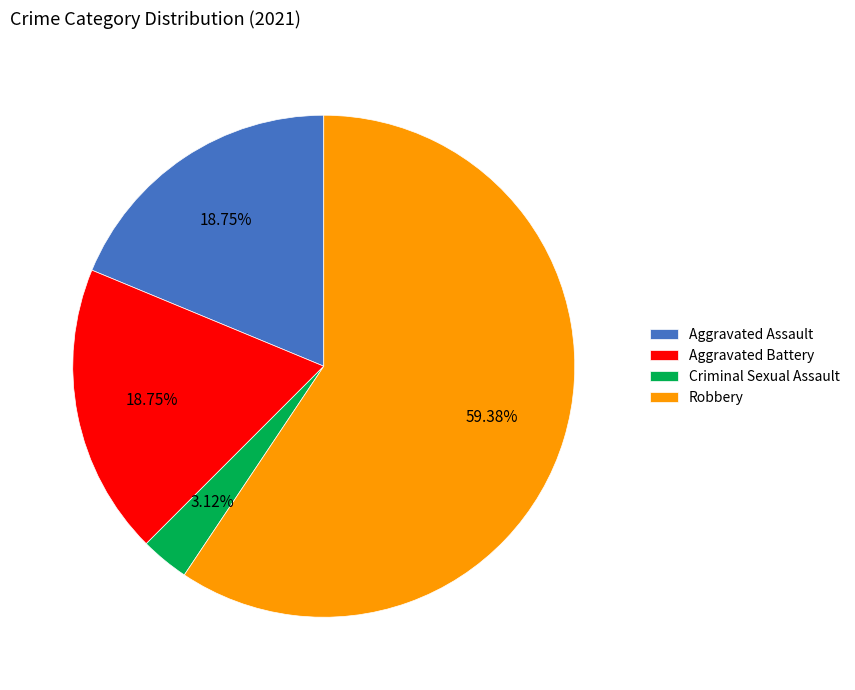

To the nearest percent, what percentage of the pie is Aggravated Assault?

19%